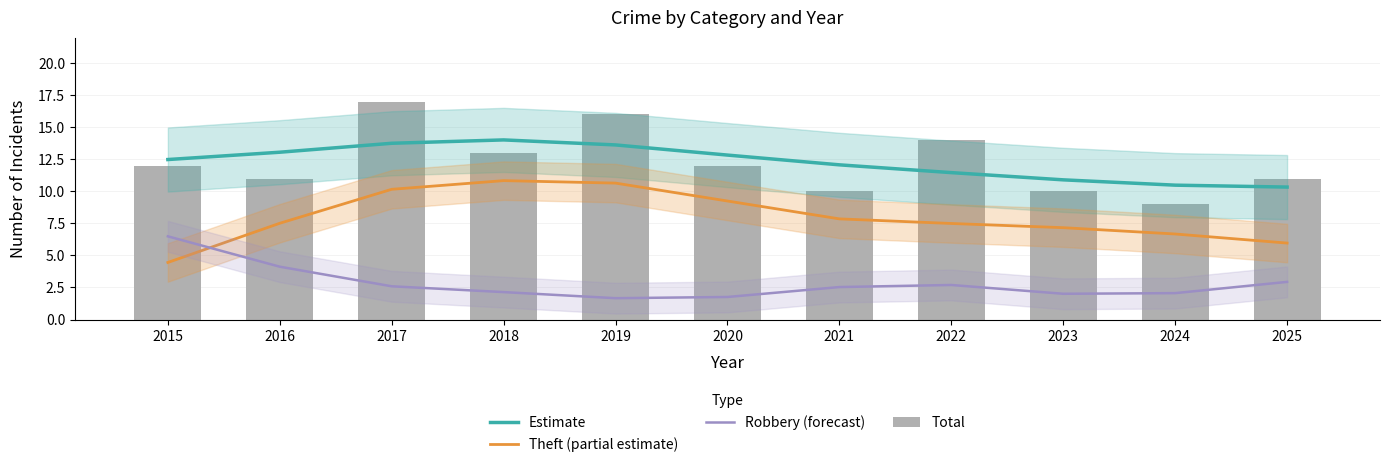

Which series has the largest total across all categories?

Estimate